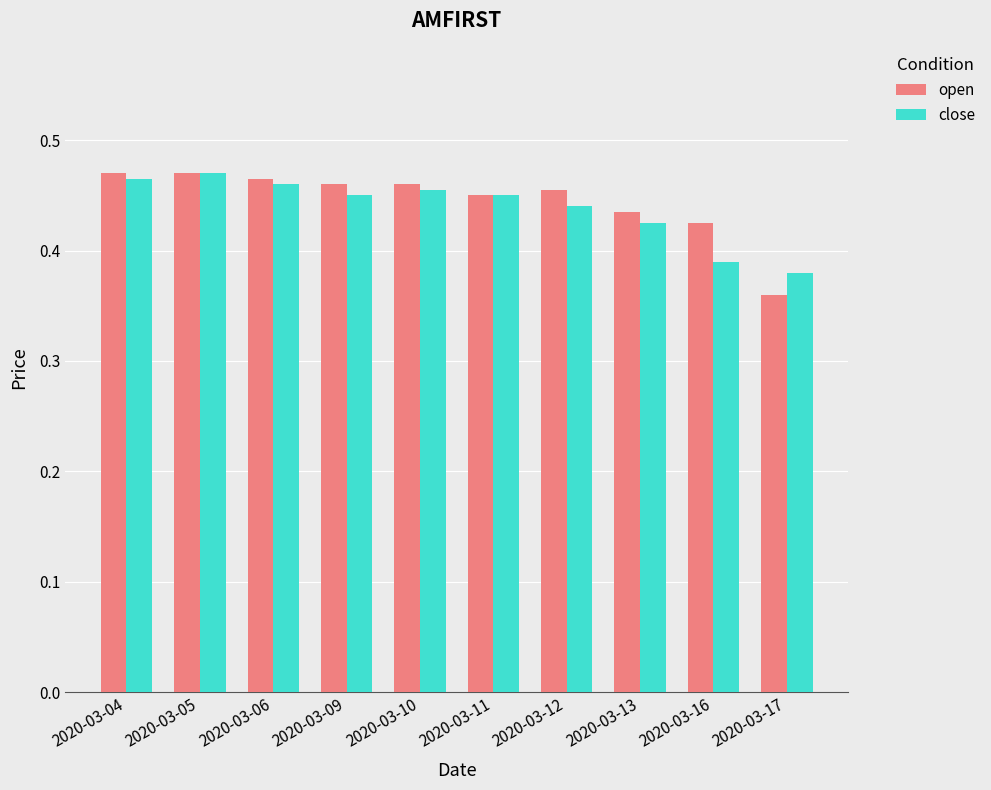

Between 2020-03-05 and 2020-03-17, which series saw the biggest shift?

open